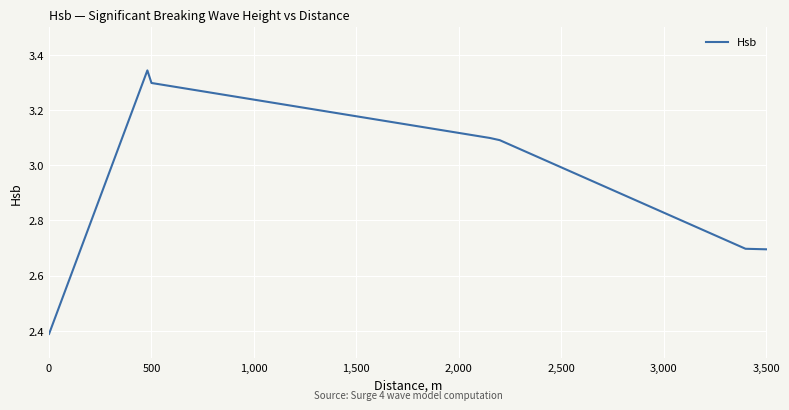

What is the difference between the maximum and minimum values?

1.0